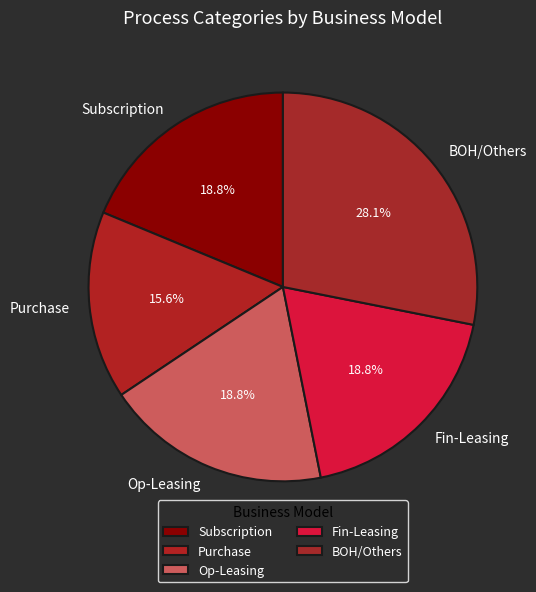

To the nearest percent, what is the difference between the Purchase and Fin-Leasing slice percentages?

3%